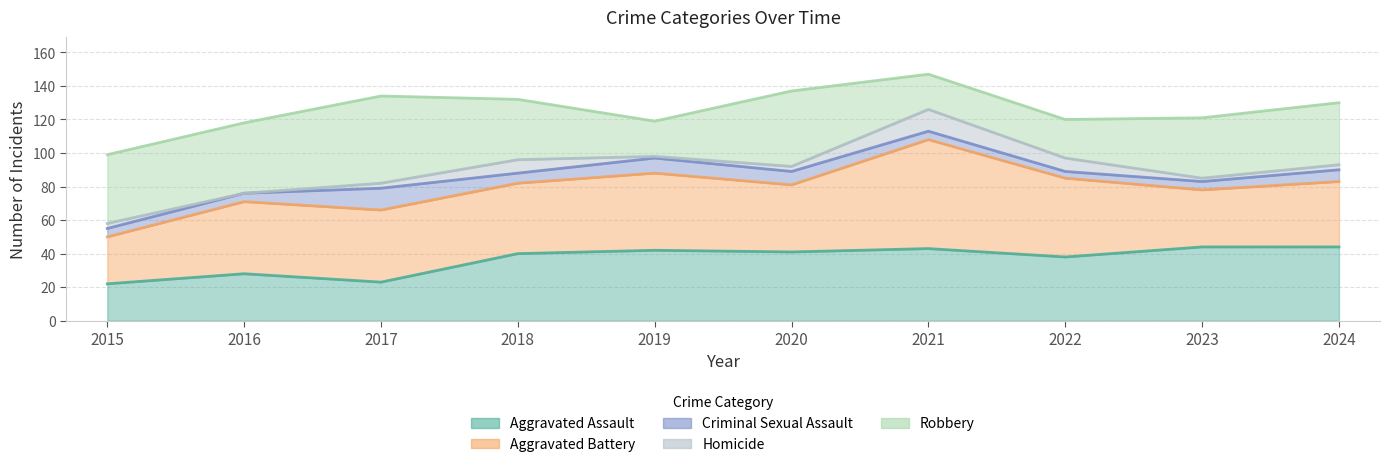

How many data points in Aggravated Assault are less than 41?

5